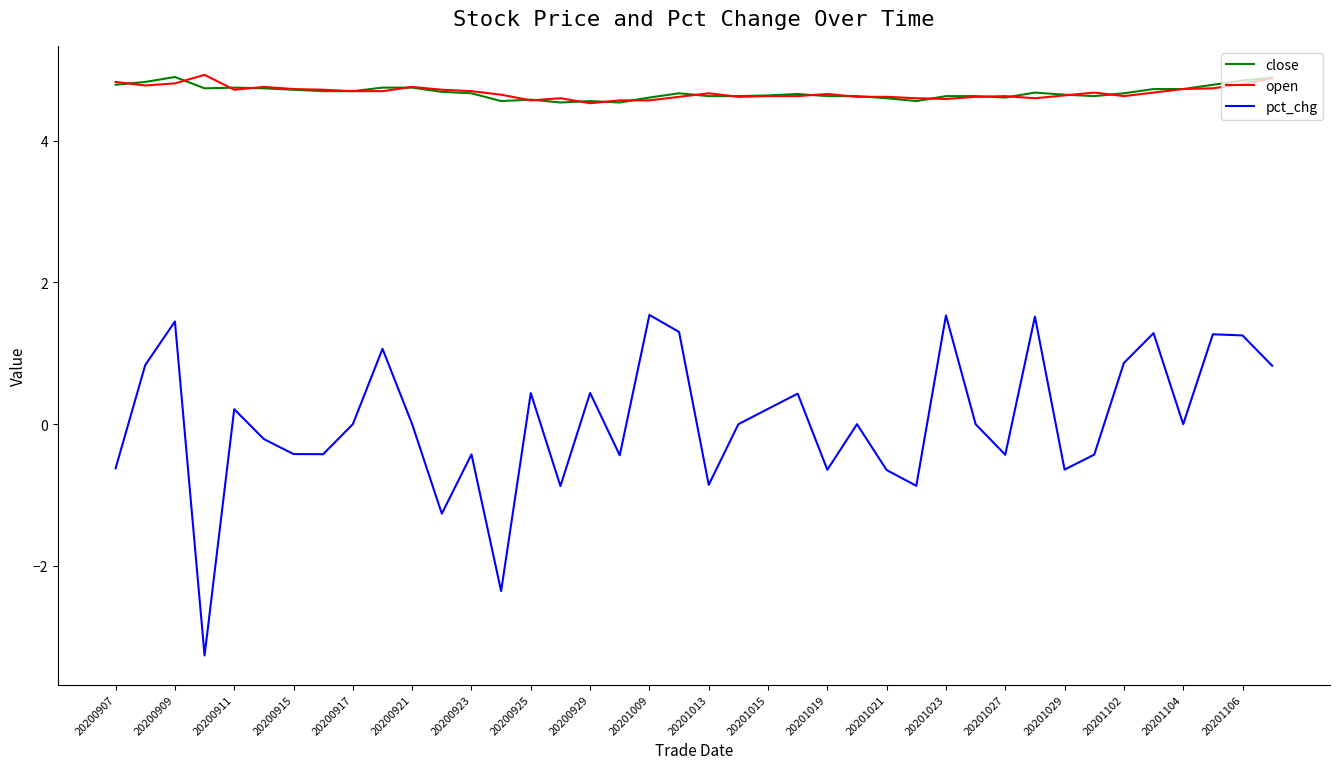

Does the chart have visible grid lines?

No